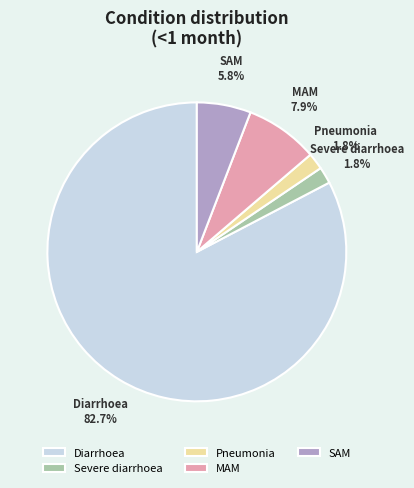

To the nearest percent, what percentage of the pie is Diarrhoea?

83%